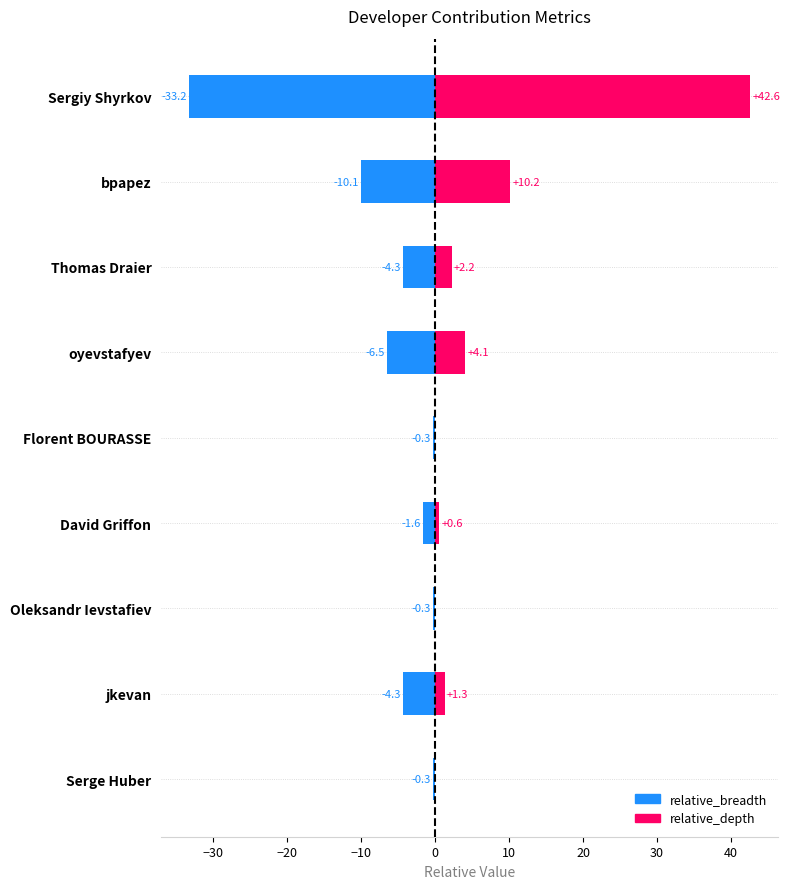

Is it true that relative_breadth equals -2.6 at oyevstafyev?

False